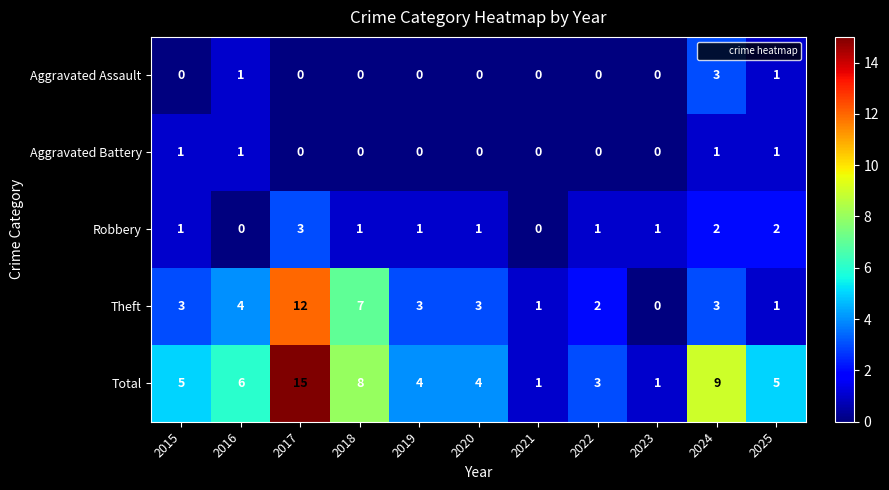

What is the total value across all series at 2025?

10